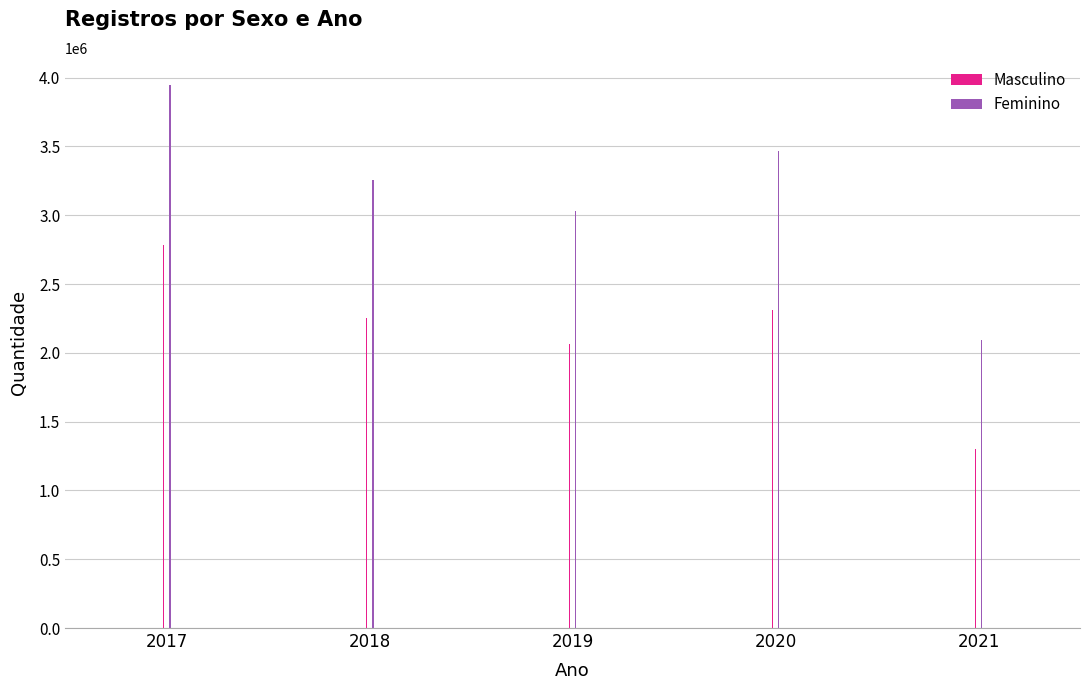

At which label is Feminino closest to 3018620?

2019